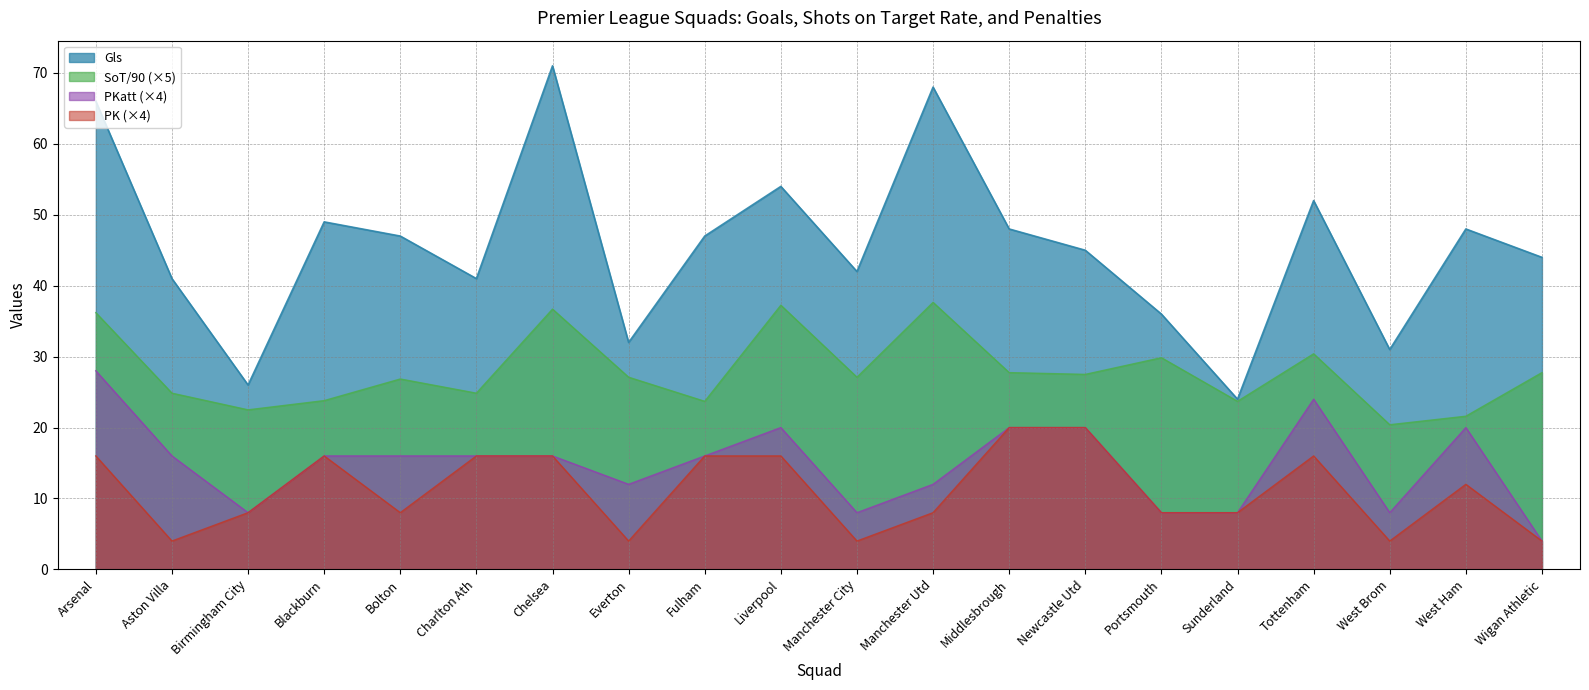

The value of PK at Newcastle Utd is 34.3. True or false?

False